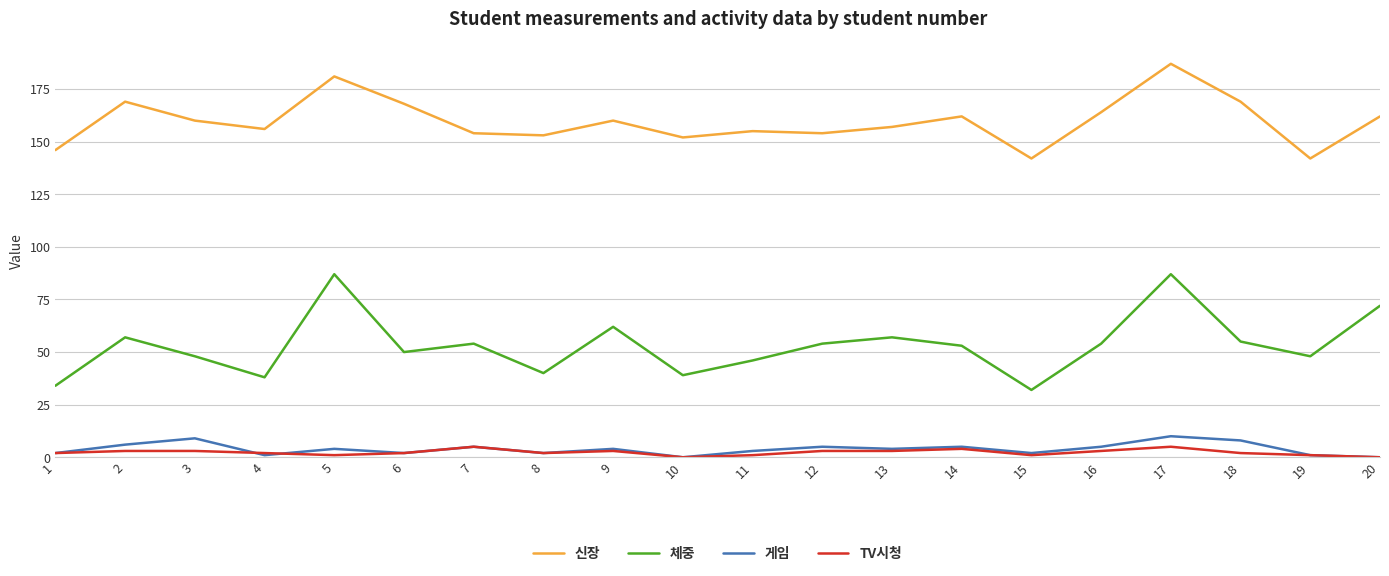

What is the lowest value of the 신장 series?

142